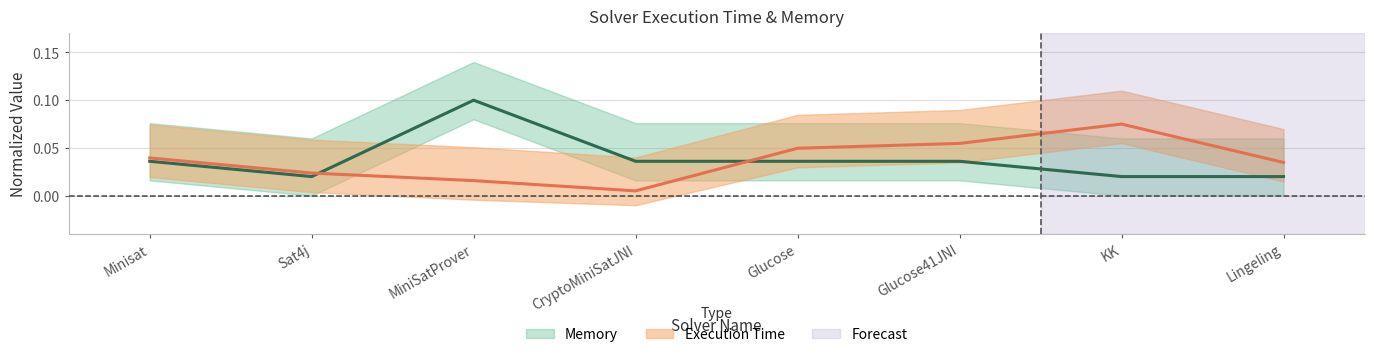

How many interior local valleys does the Execution Time series have?

1